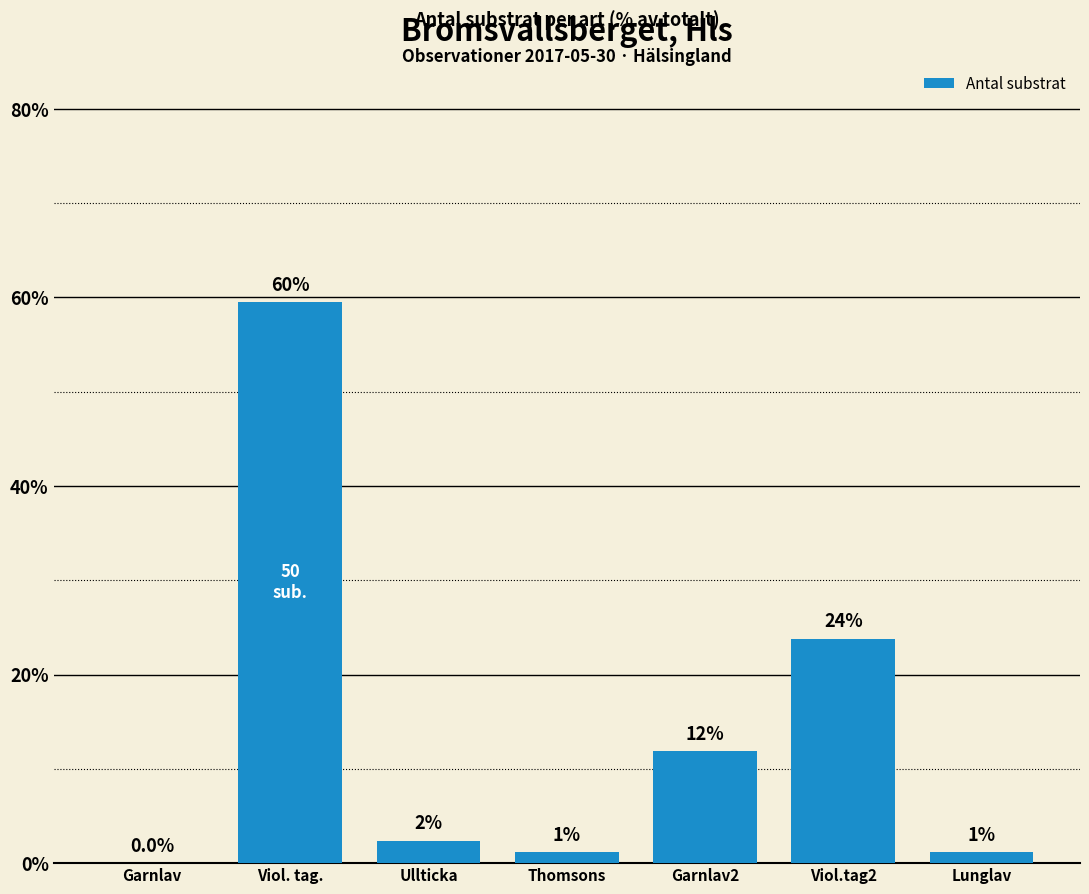

Are the bars horizontal?

No